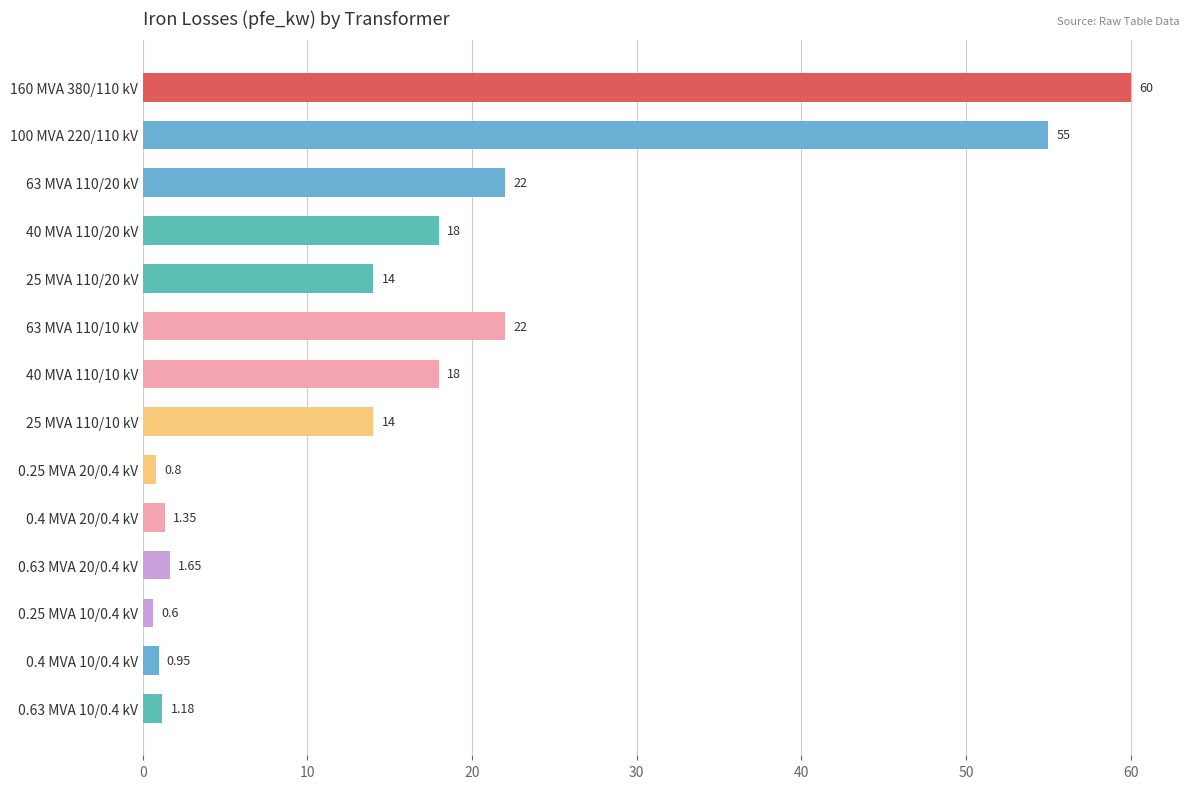

Between 63 MVA 110/10 kV and 25 MVA 110/20 kV, which is larger?

63 MVA 110/10 kV